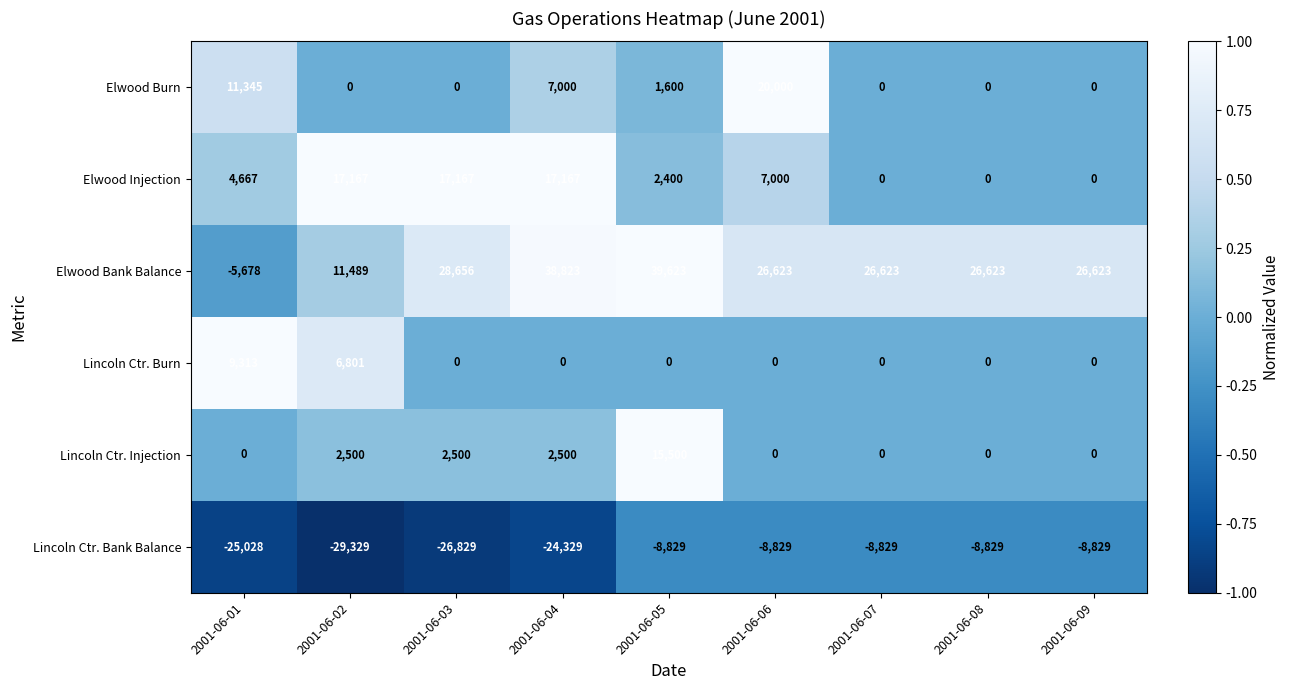

Which series changed the most between 2001-06-03 and 2001-06-06?

Elwood Burn